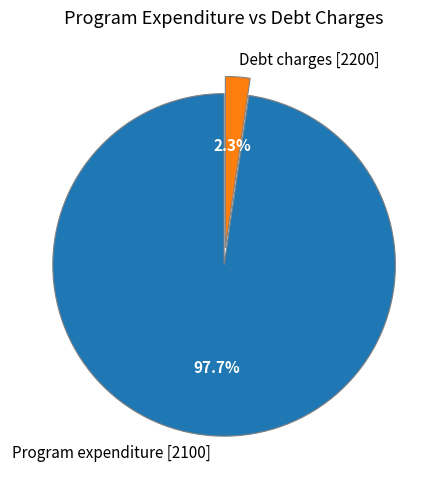

To the nearest percent, what is the difference between the largest and smallest slice percentages?

95%